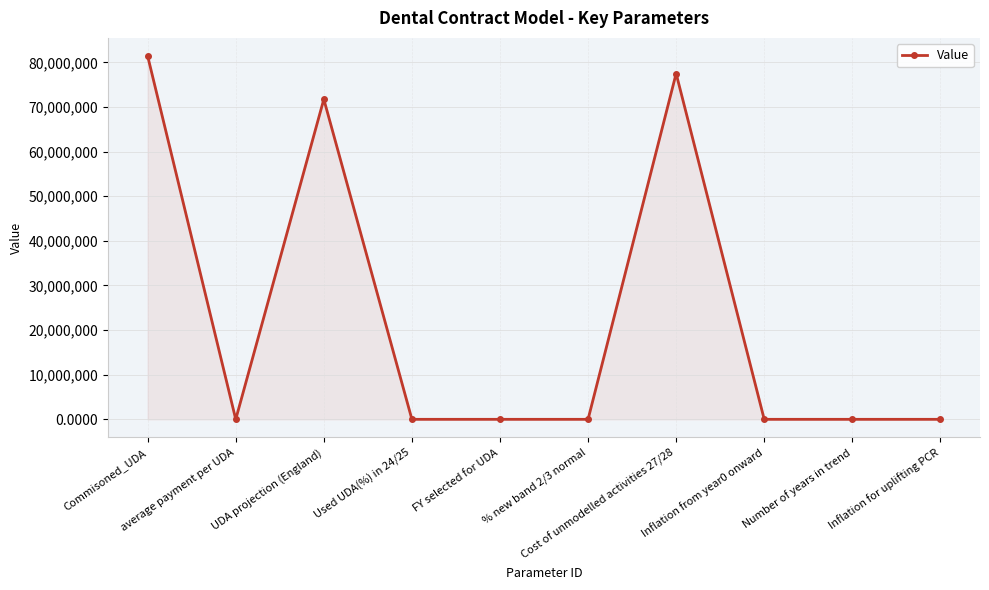

At which label is the value closest to 40702173?

UDA projection (England)